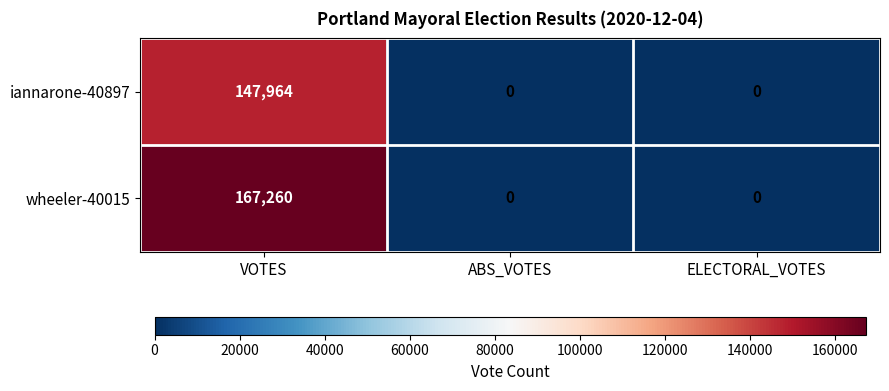

Reading left to right, extract all data points from this chart.

iannarone-40897: 147964	0	0
wheeler-40015: 167260	0	0